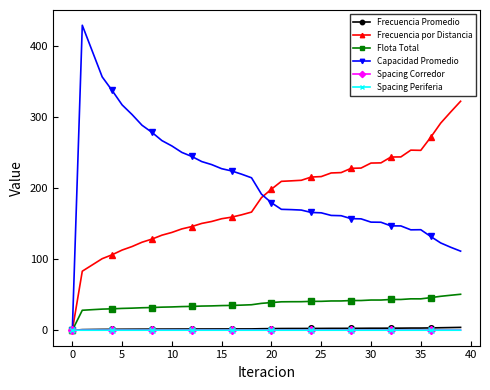

In Capacidad Promedio, how many points are lower than both neighbors (excluding endpoints)?

1